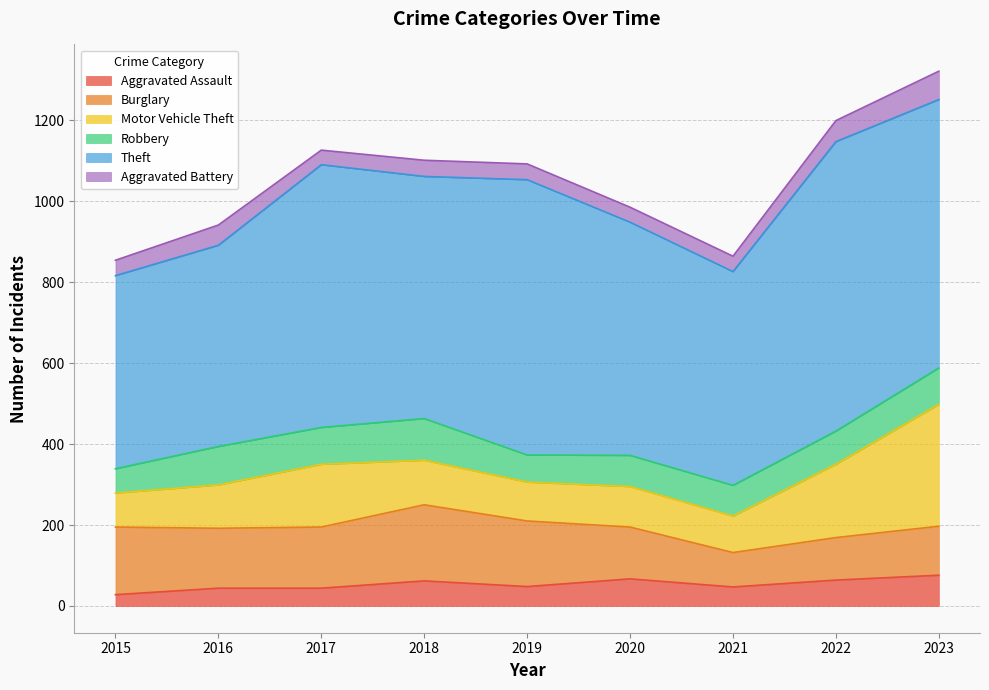

Reading left to right, extract all data points from this chart.

Aggravated Assault: 28	44	44	62	48	67	47	64	76
Burglary: 167	148	151	188	162	128	85	105	121
Motor Vehicle Theft: 84	107	155	110	96	100	90	181	301
Robbery: 60	95	91	103	67	77	76	82	90
Theft: 477	497	649	598	680	576	528	715	663
Aggravated Battery: 38	50	36	40	39	37	38	52	70